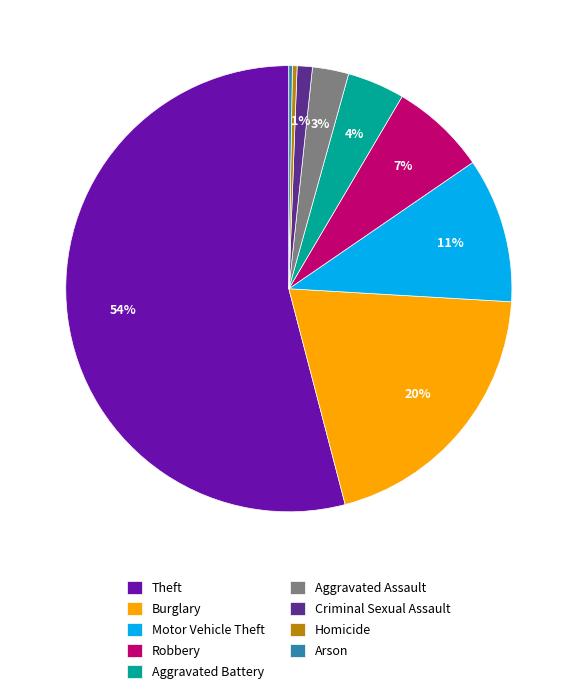

Combined, do Theft and Aggravated Battery account for over 50%?

Yes